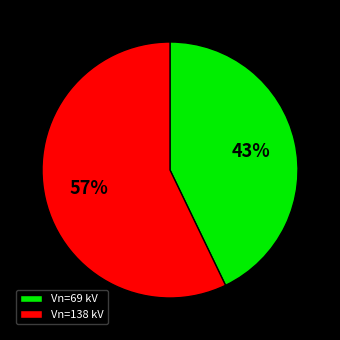

The Vn=138 kV slice represents 52% of the pie. True or false?

False